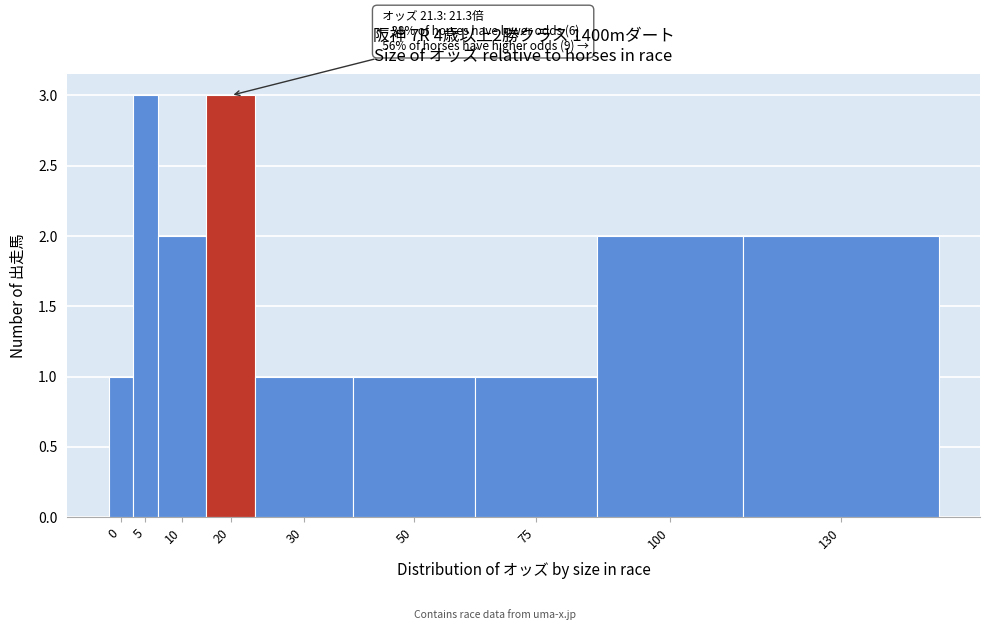

Reading left to right, list all the values displayed in this chart.

1	3	2	3	1	1	1	2	2